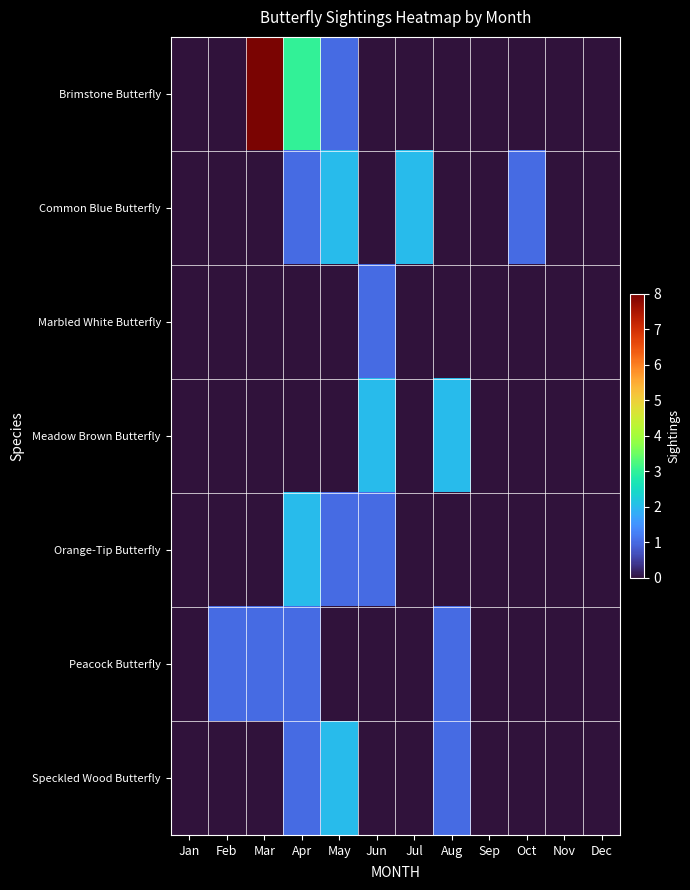

Between May and Mar, which is larger?

Mar